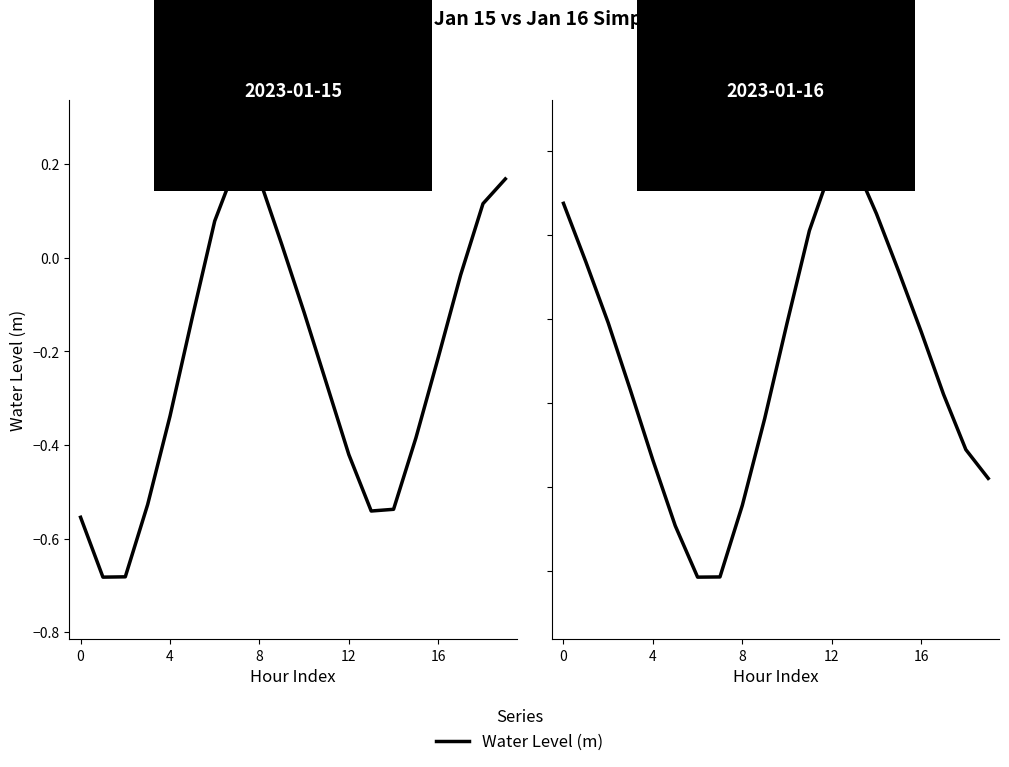

Is it true that the value at 10 is -0.4?

False